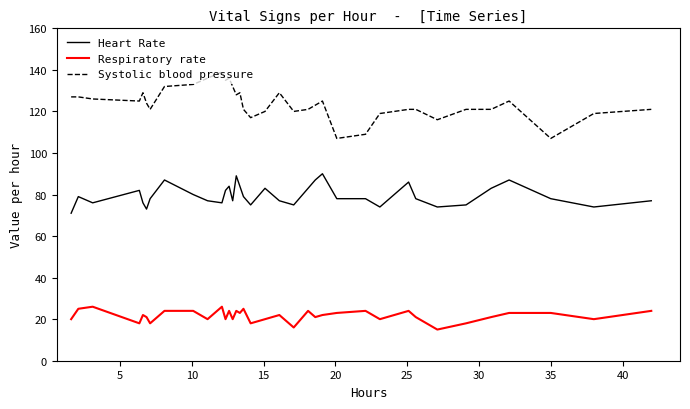

What is the smallest value displayed?

15